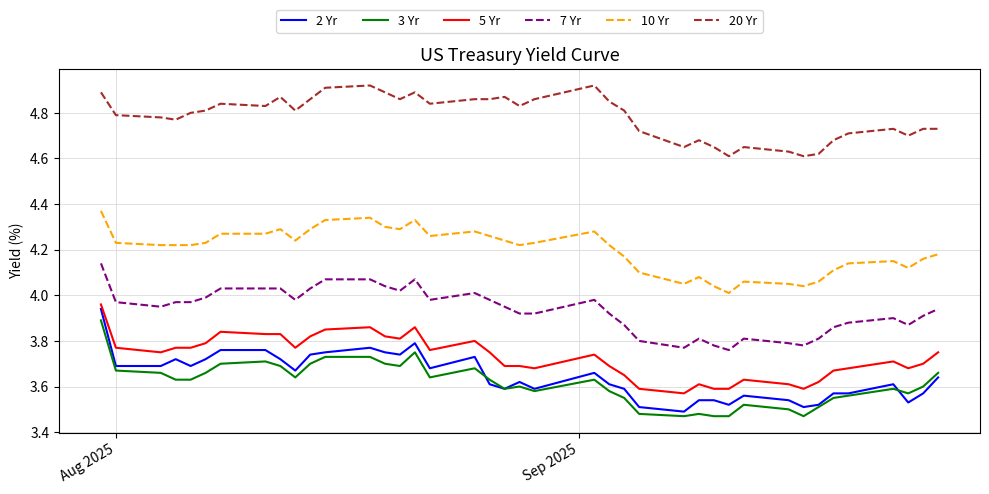

True or false: 20 Yr and 5 Yr cross at least once.

False